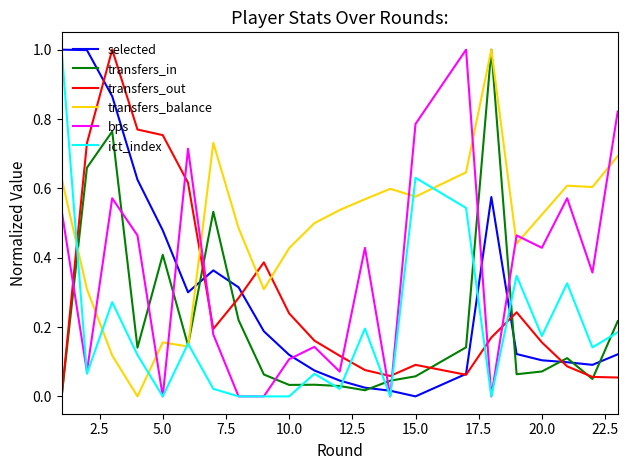

True or false: ict_index and transfers_out intersect in this chart.

True